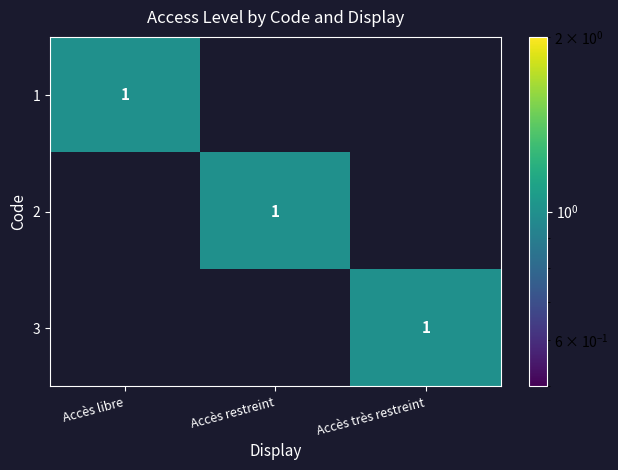

The value of 1 at Accès libre is 2. True or false?

False